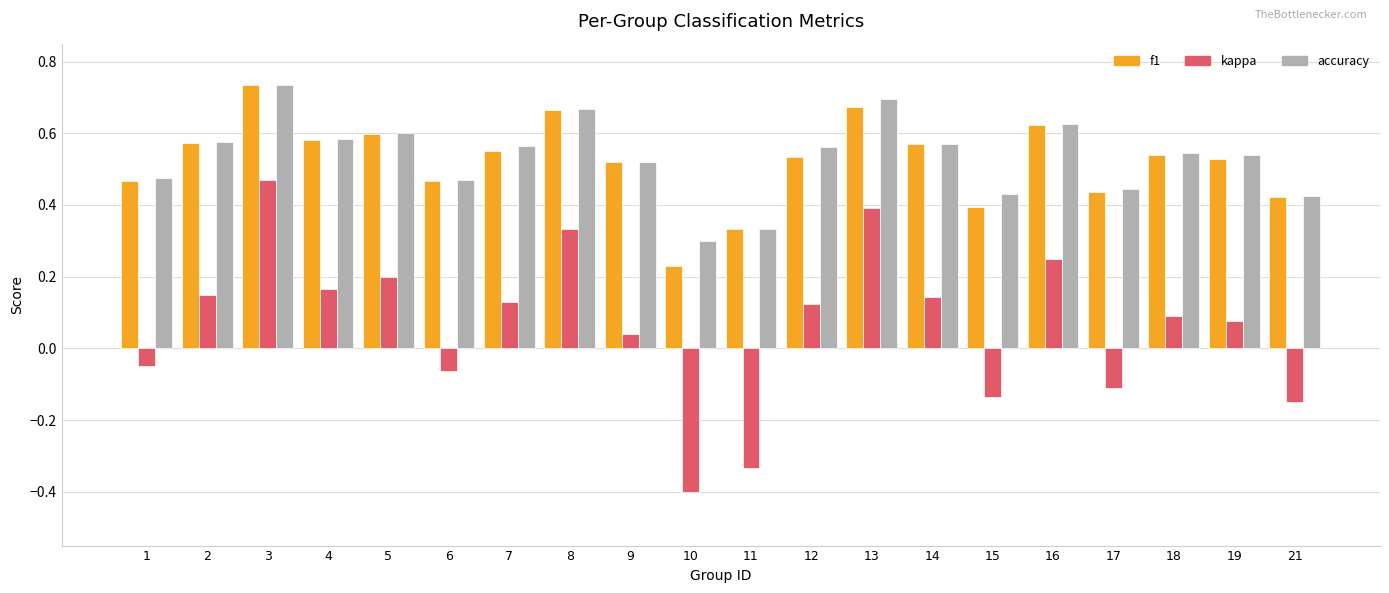

What is the sum of the f1 values at 10 and 5?

0.8